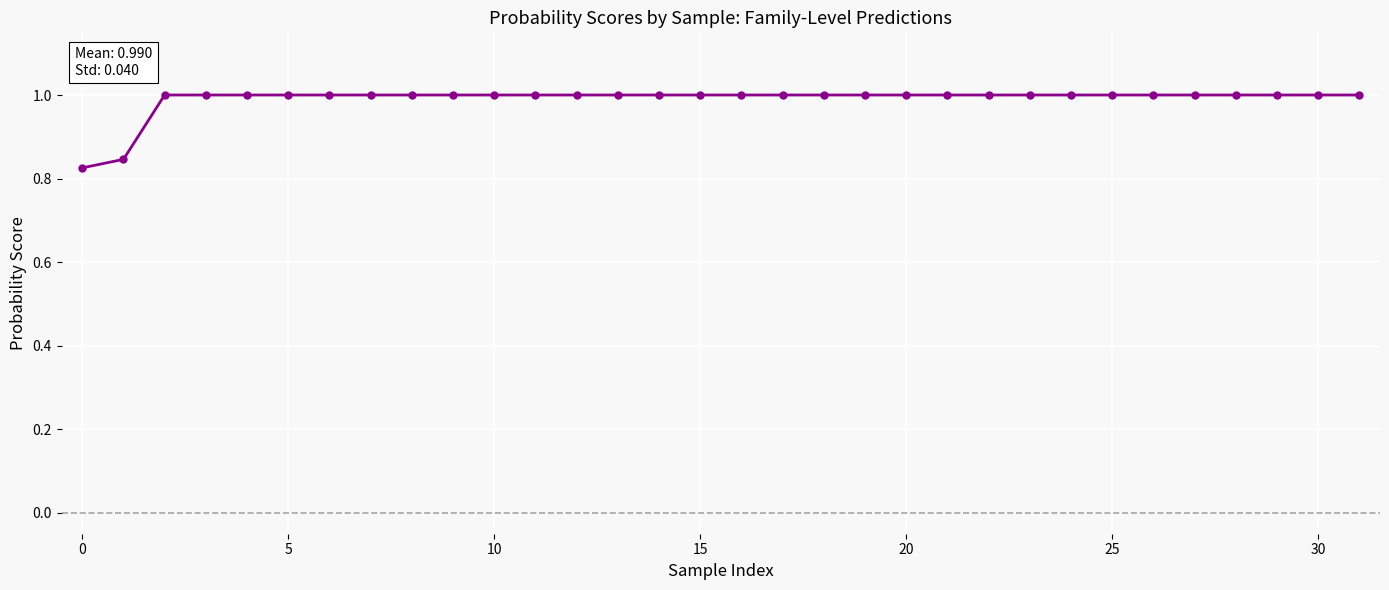

What is the sum of all values?

31.7